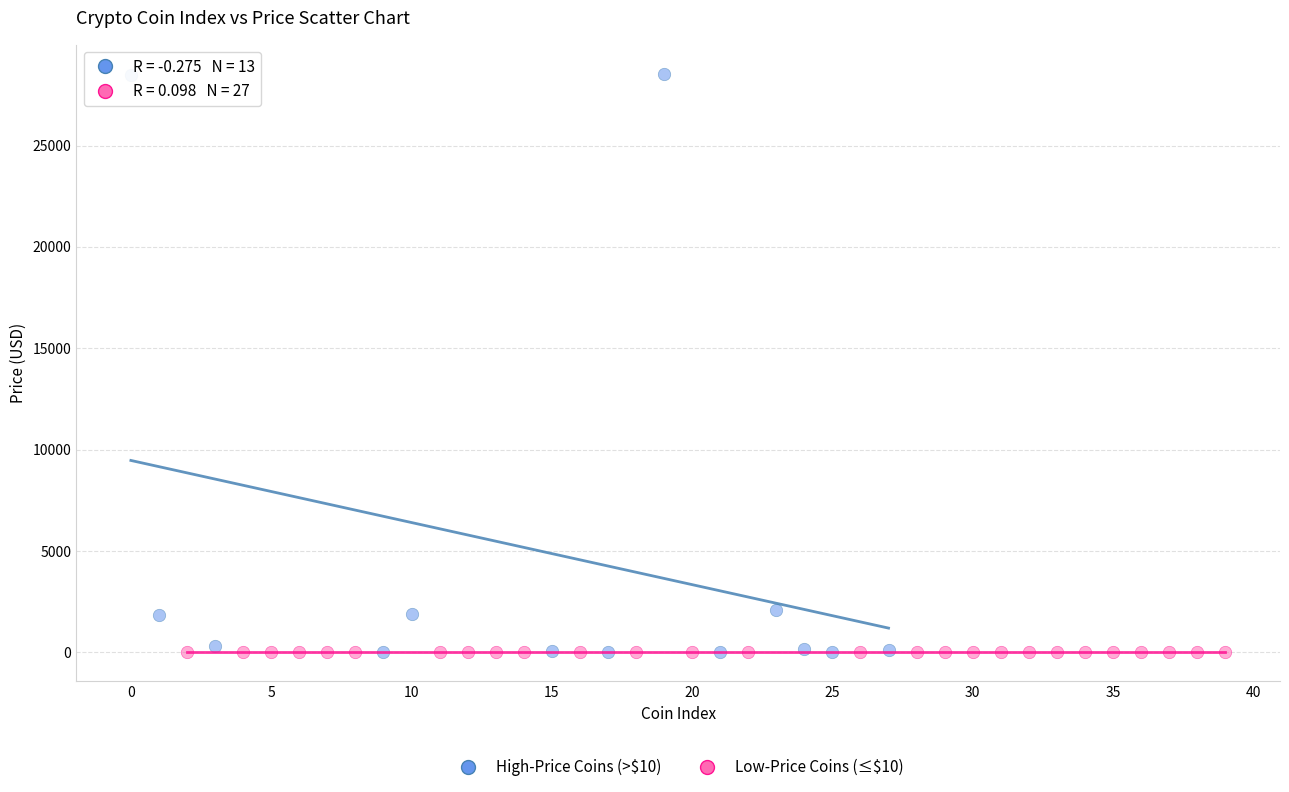

Which series has the widest spread of Y values?

High-Price Coins (>$10)